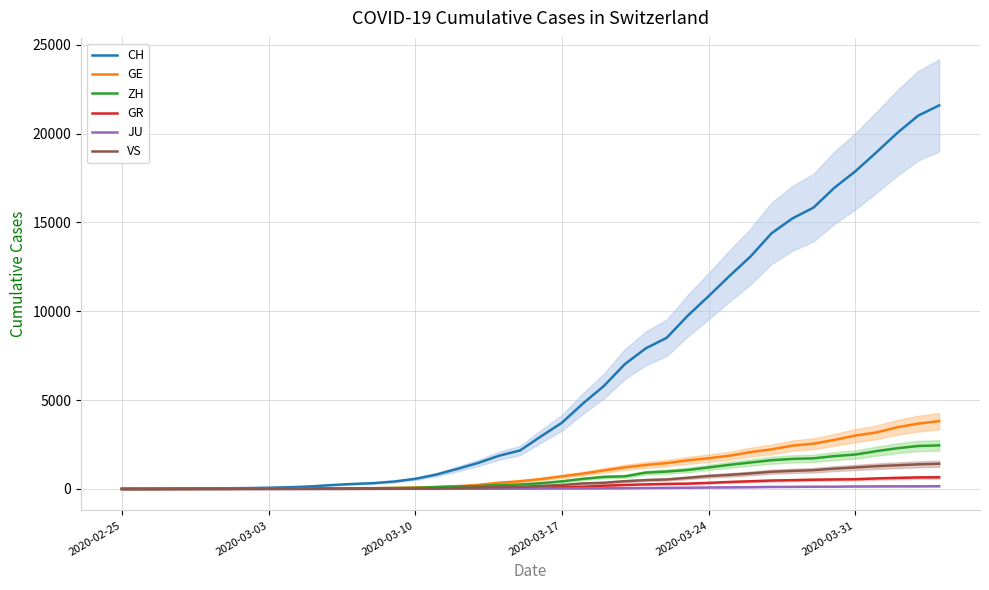

Which series has the largest total across all categories?

CH